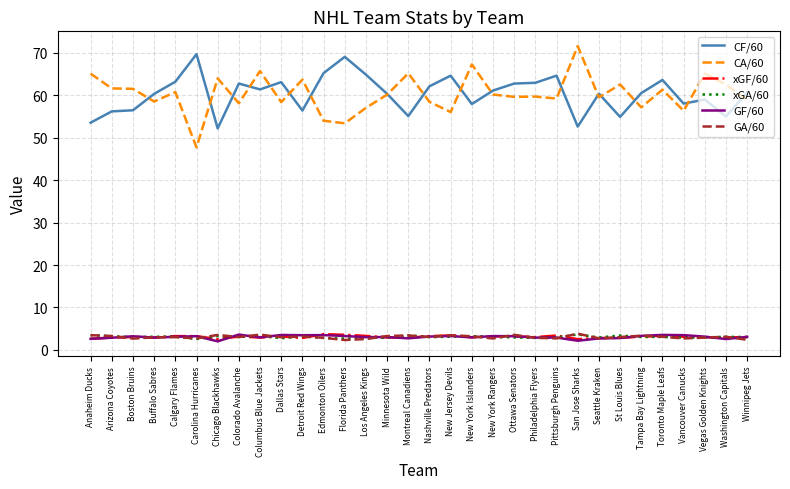

What are all the series names shown in the legend?

CF/60, CA/60, xGF/60, xGA/60, GF/60, GA/60